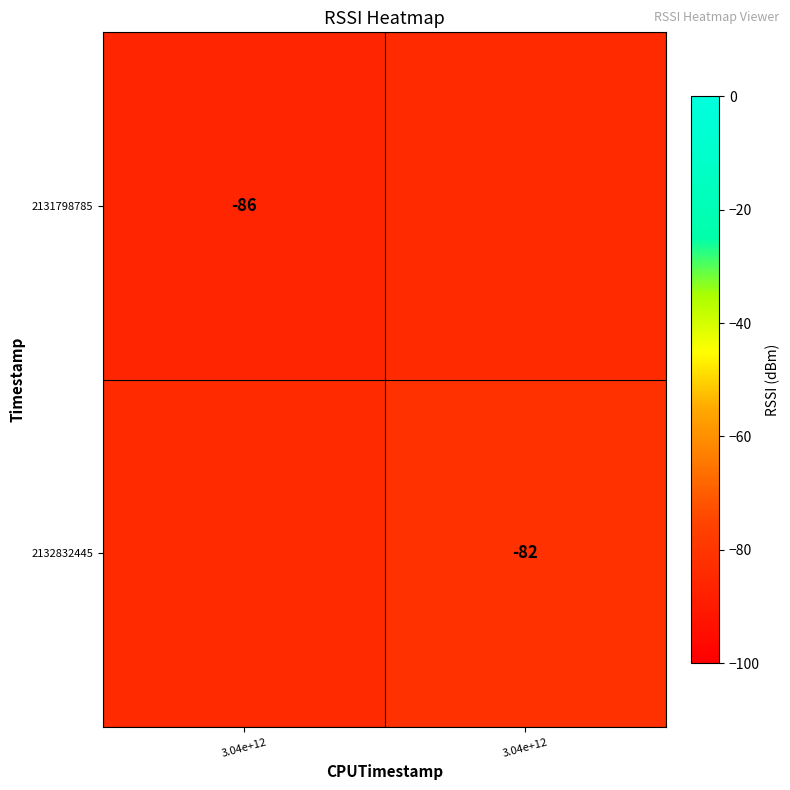

What is the maximum value for 2131798785?

-84